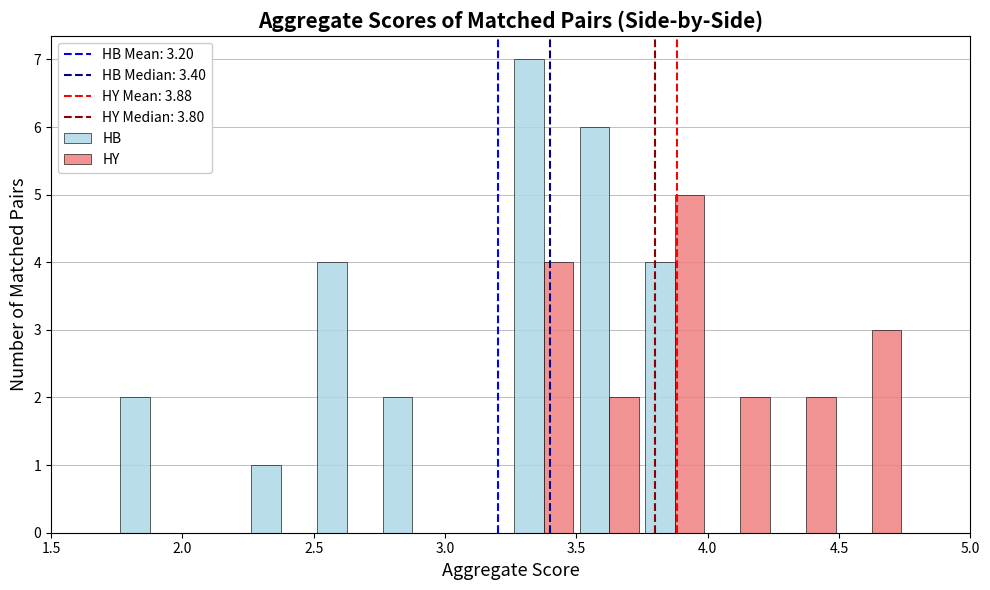

What is the height of the HB bar covering 1.75 to 2.00 on the x-axis? The values are not printed on the chart, so give them approximately, as read against the axis.

2